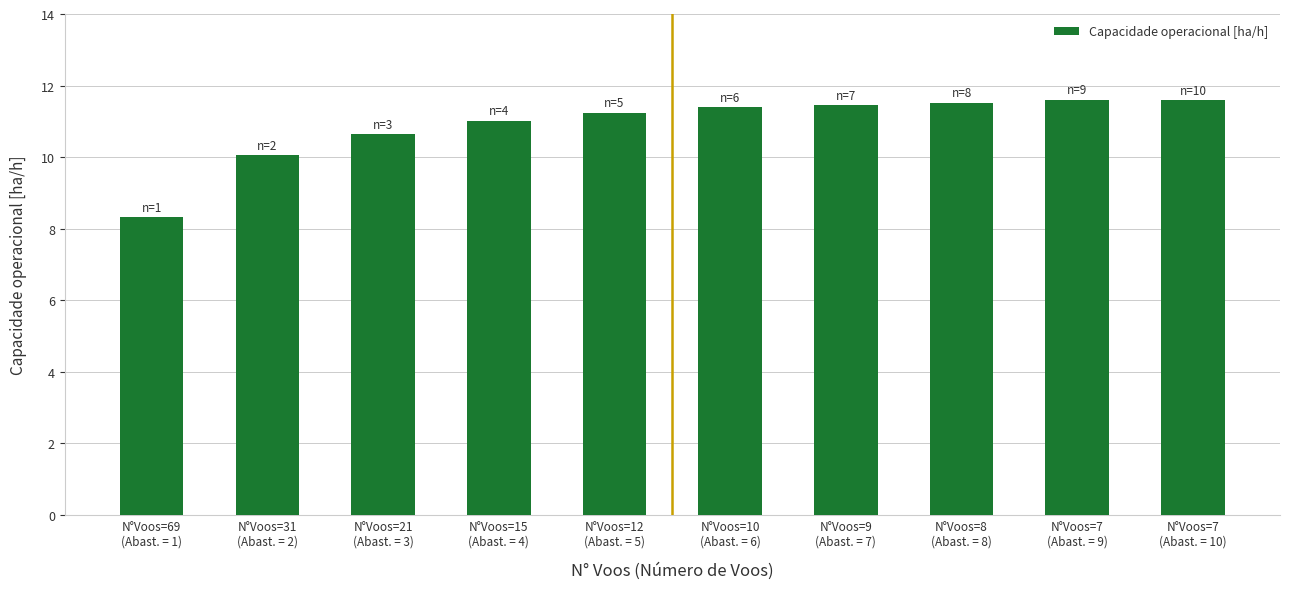

What is the label of the 6th bar from the left?

N°Voos=10
(Abast. = 6)